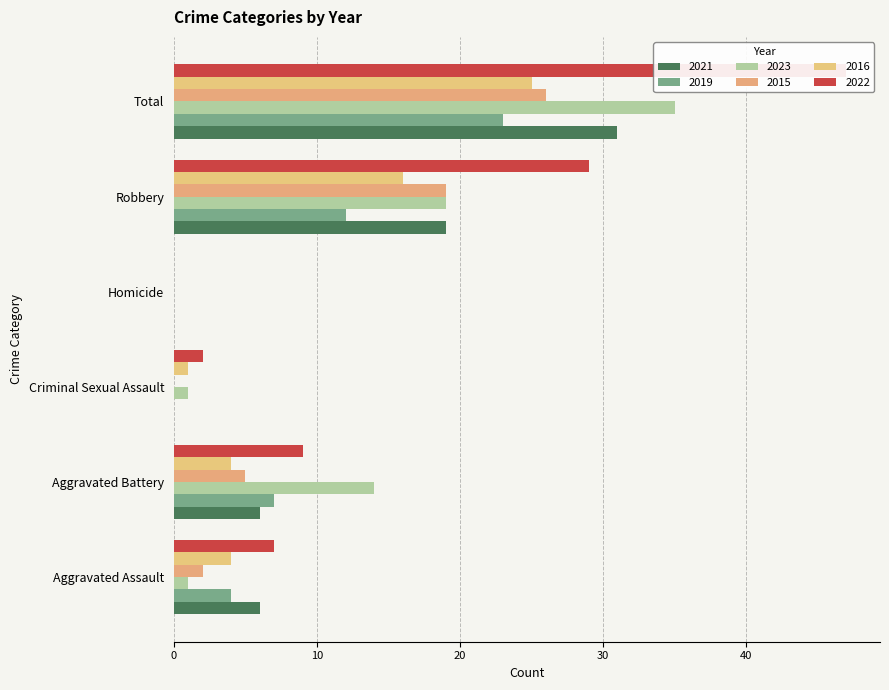

Reading right to left, what are all the values shown in this chart?

2021: Total=31	Robbery=19	Homicide=0	Criminal Sexual Assault=0	Aggravated Battery=6	Aggravated Assault=6
2019: Total=23	Robbery=12	Homicide=0	Criminal Sexual Assault=0	Aggravated Battery=7	Aggravated Assault=4
2023: Total=35	Robbery=19	Homicide=0	Criminal Sexual Assault=1	Aggravated Battery=14	Aggravated Assault=1
2015: Total=26	Robbery=19	Homicide=0	Criminal Sexual Assault=0	Aggravated Battery=5	Aggravated Assault=2
2016: Total=25	Robbery=16	Homicide=0	Criminal Sexual Assault=1	Aggravated Battery=4	Aggravated Assault=4
2022: Total=47	Robbery=29	Homicide=0	Criminal Sexual Assault=2	Aggravated Battery=9	Aggravated Assault=7